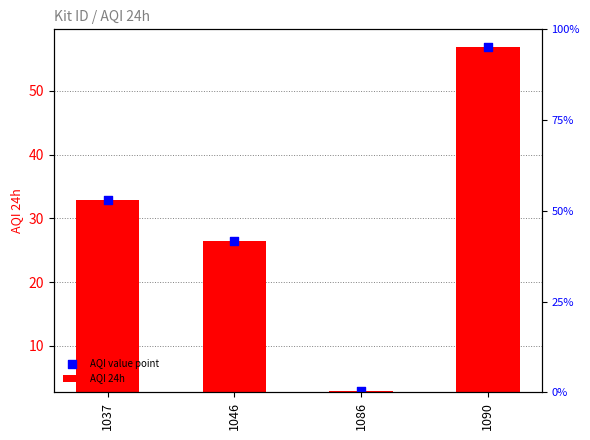

At which category is the sum across all series the highest?

1090